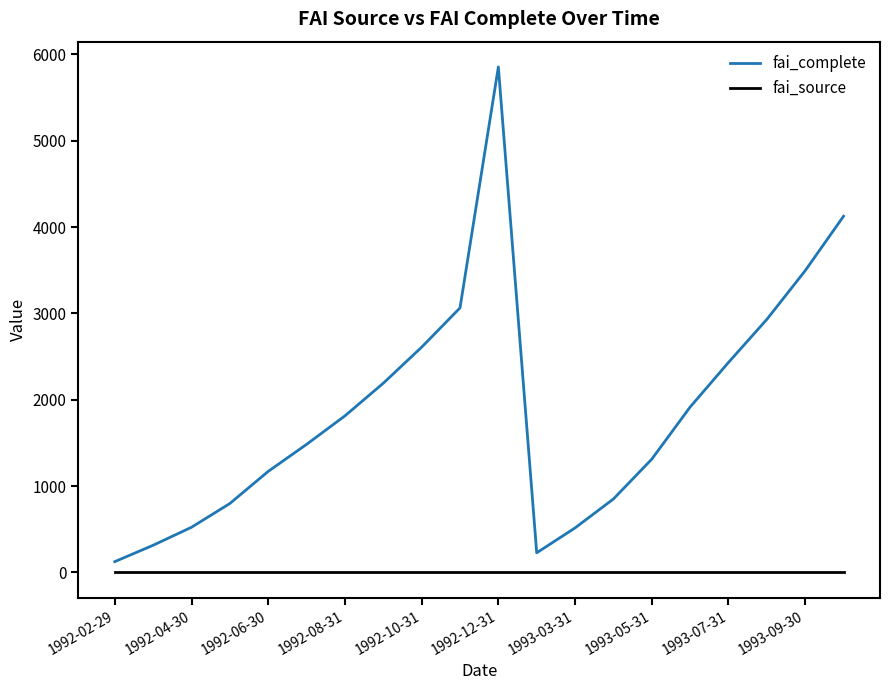

Which series has the widest spread of values?

fai_complete